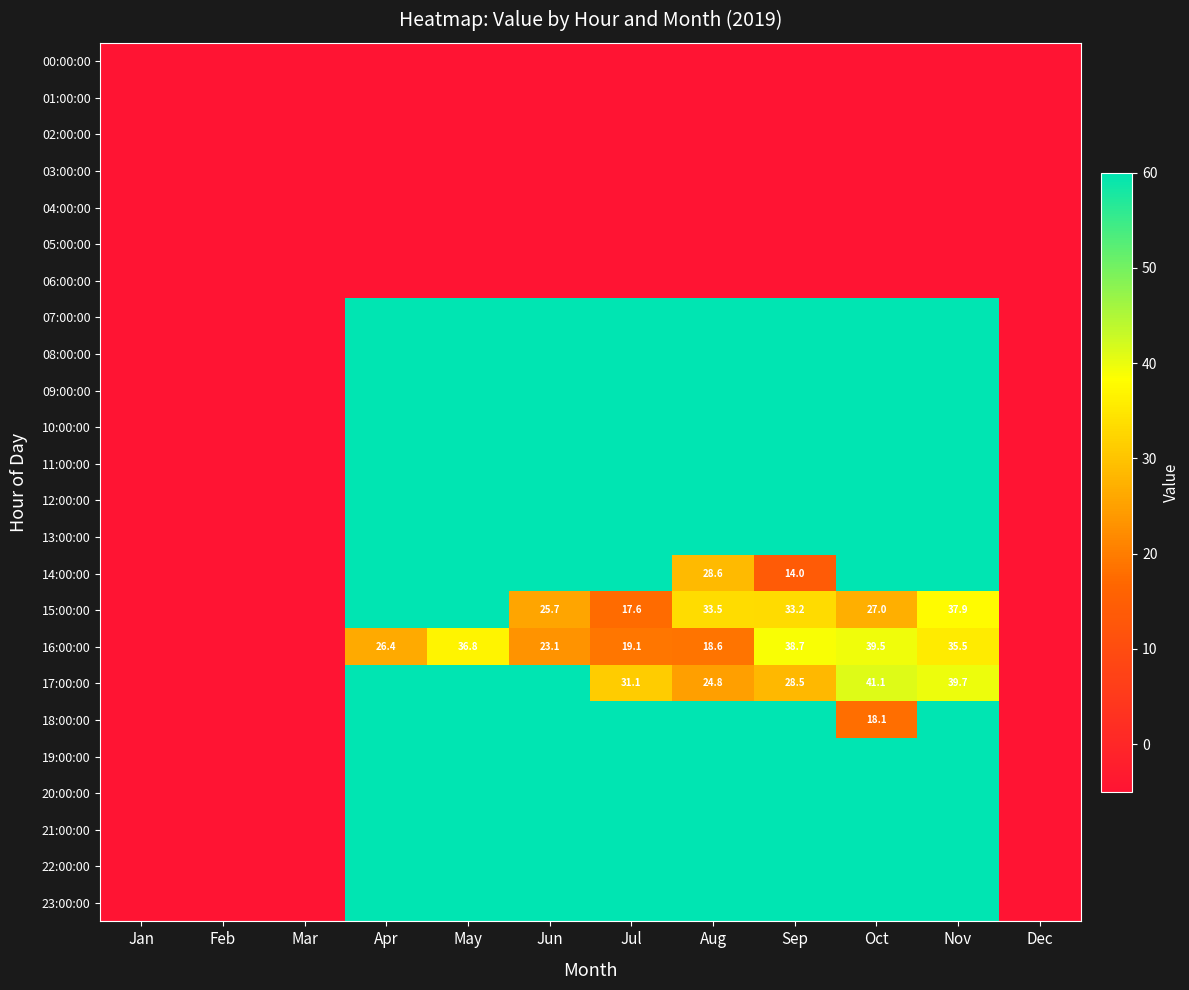

True or false: 16:00:00 has a value of 26.4 at Apr.

True